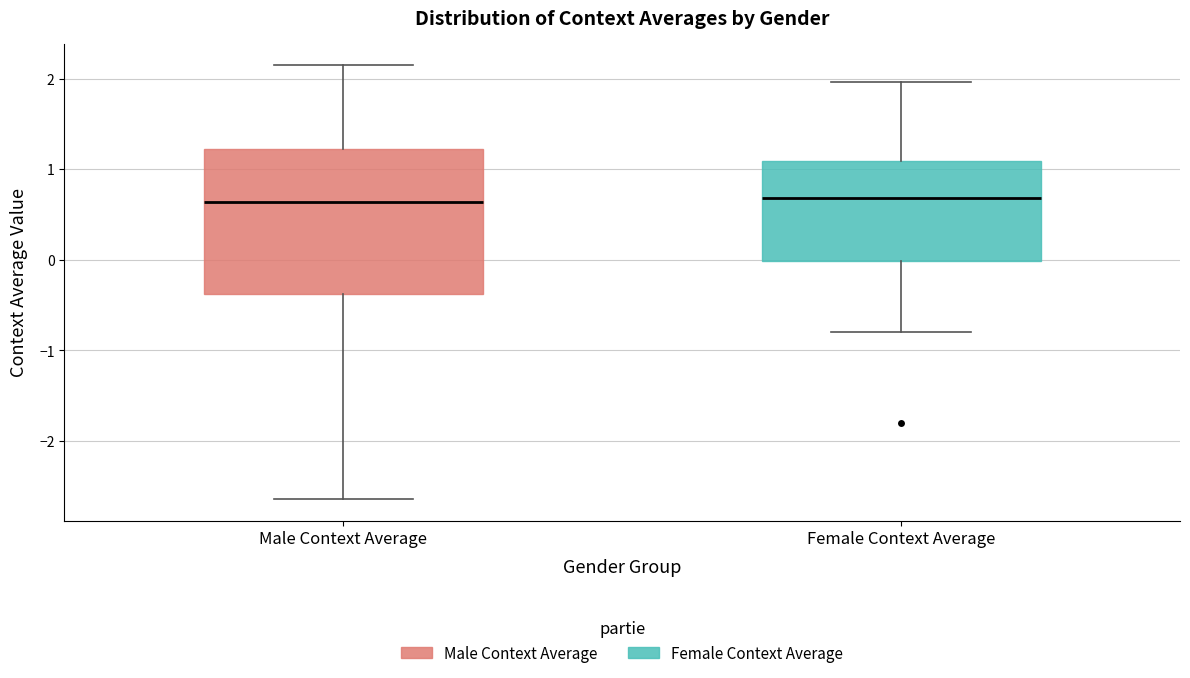

Reading left to right, read every box against the y-axis: the position of its median line, the range the box covers, and the ends of its whiskers. The values are not printed on the chart, so give them approximately, as read against the axis.

Male Context Average: median 0.6, box -0.4 to 1.2, whiskers -2.6 to 2.1
Female Context Average: median 0.7, box 0.0 to 1.1, whiskers -0.8 to 2.0